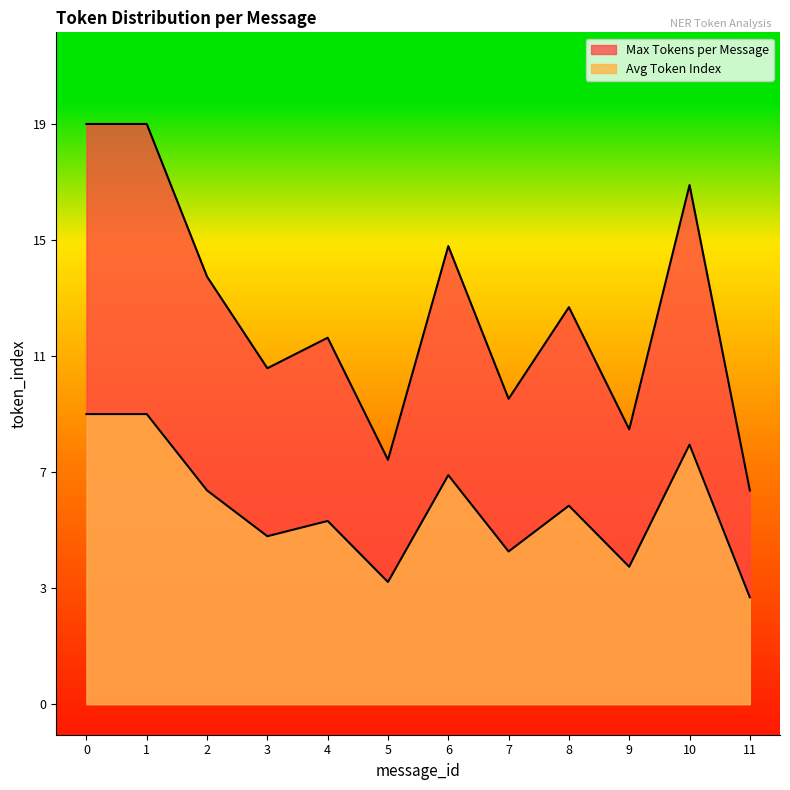

In Max Tokens per Message, how many points are higher than both neighbors (excluding endpoints)?

4